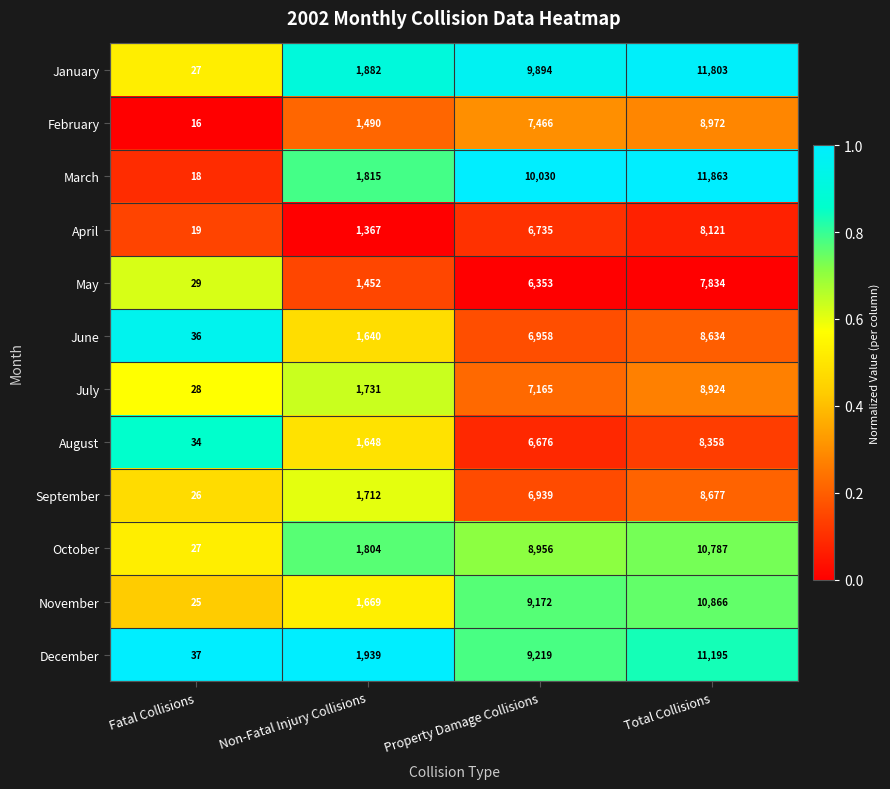

What is the spread (max minus min) of values at Non-Fatal Injury Collisions?

572